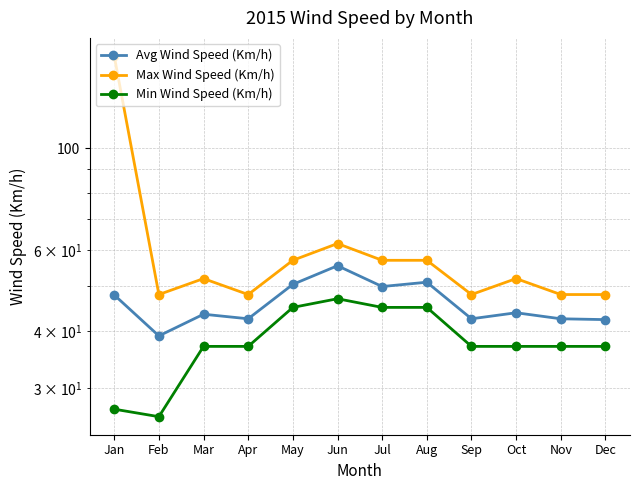

Read the Min Wind Speed (Km/h) value at Jan.

27.0